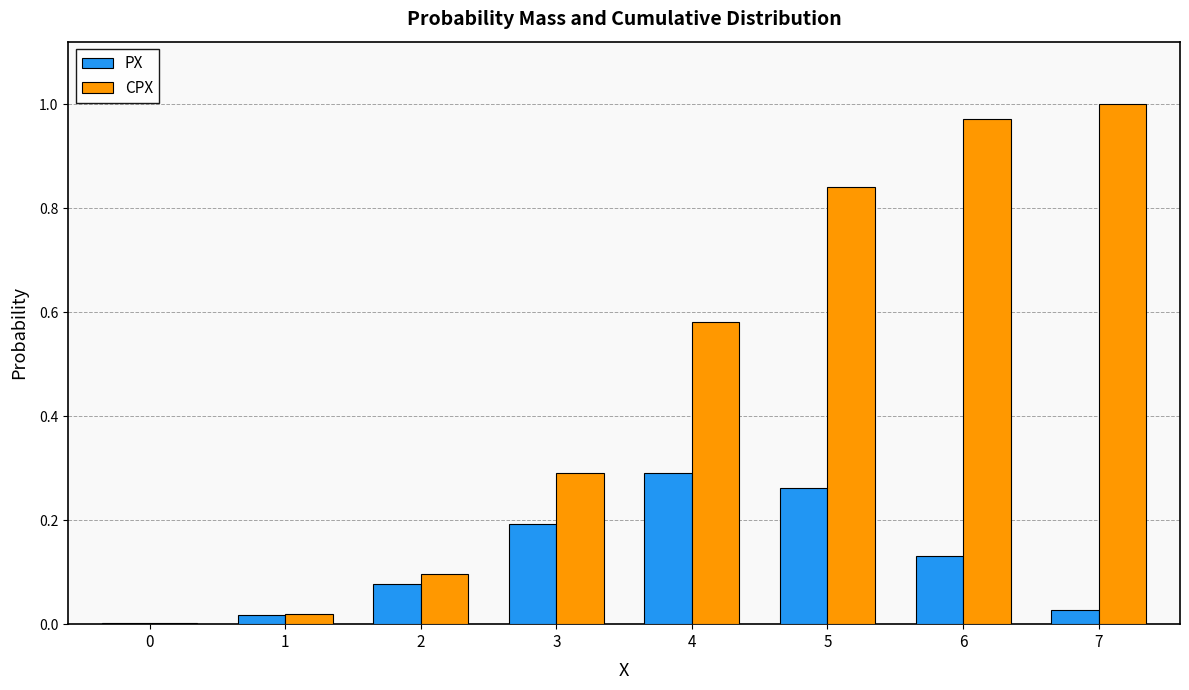

Which series changed the most between 2 and 7?

CPX